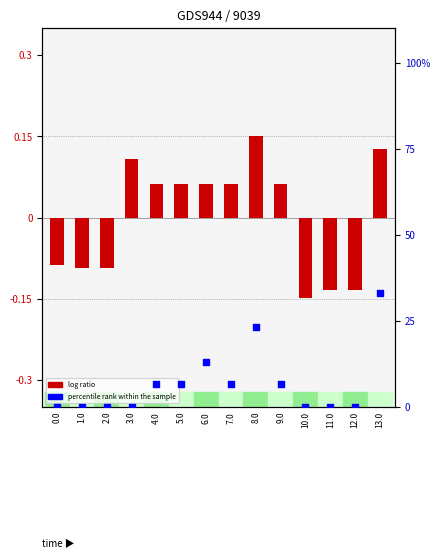

What are all the series names shown in the legend?

log ratio, percentile rank within the sample